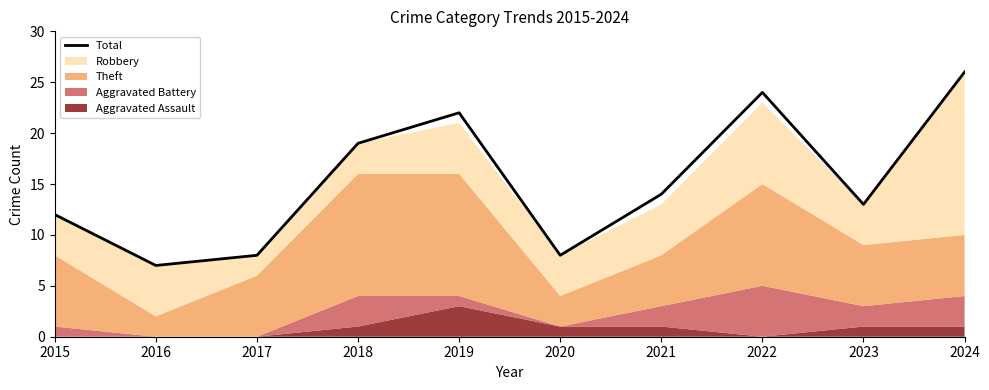

What is the smallest value displayed?

7